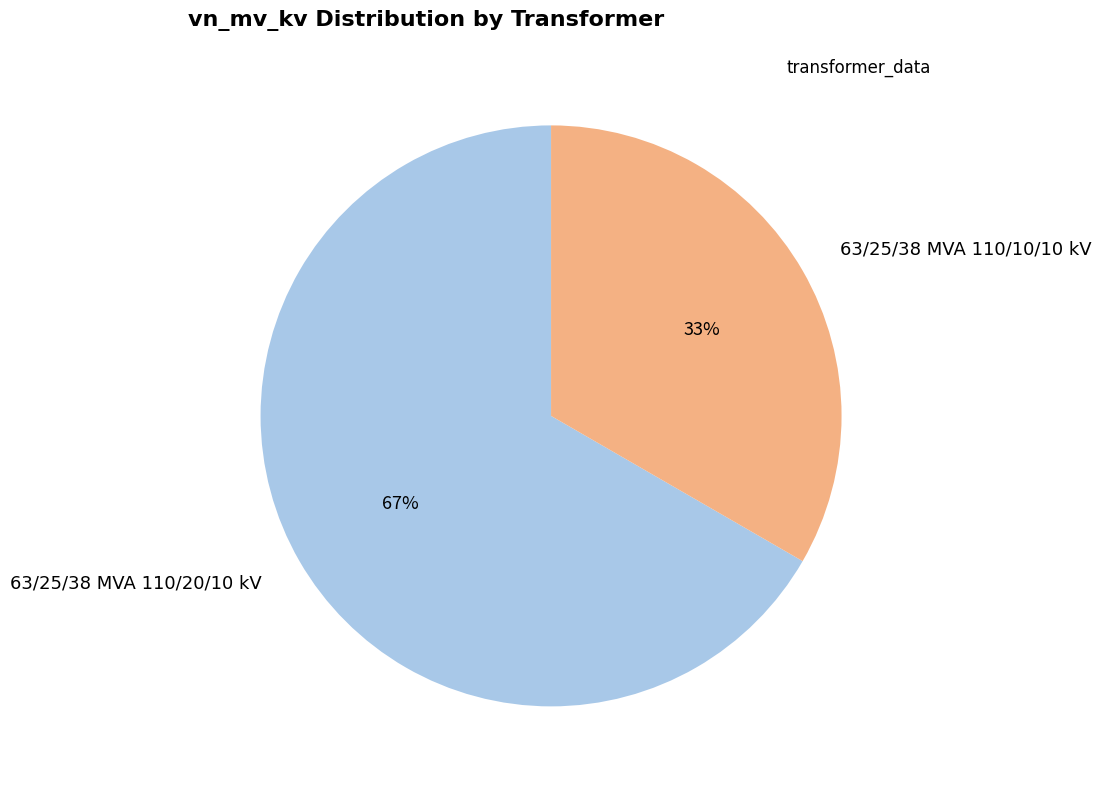

Count the number of slices in the pie.

2